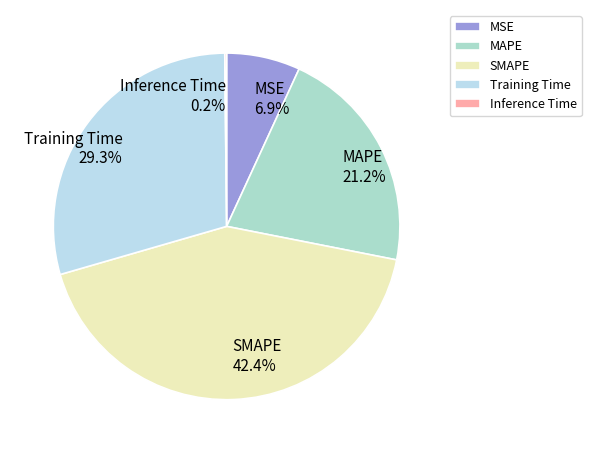

Is the sum of MSE 6.9% and MAPE 21.2% greater than half?

No